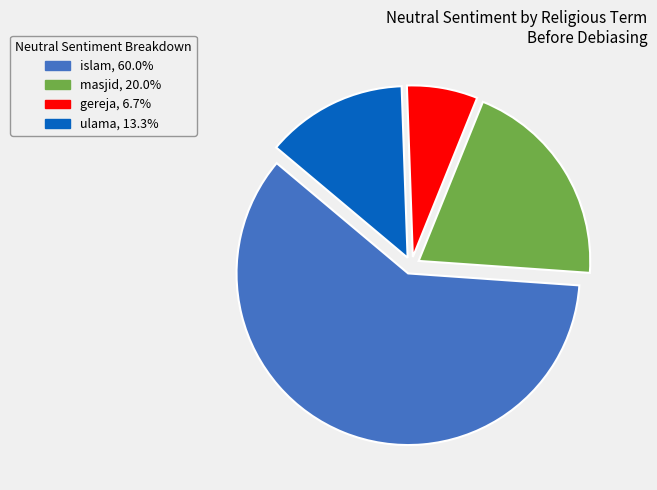

Does any single category account for the majority?

Yes